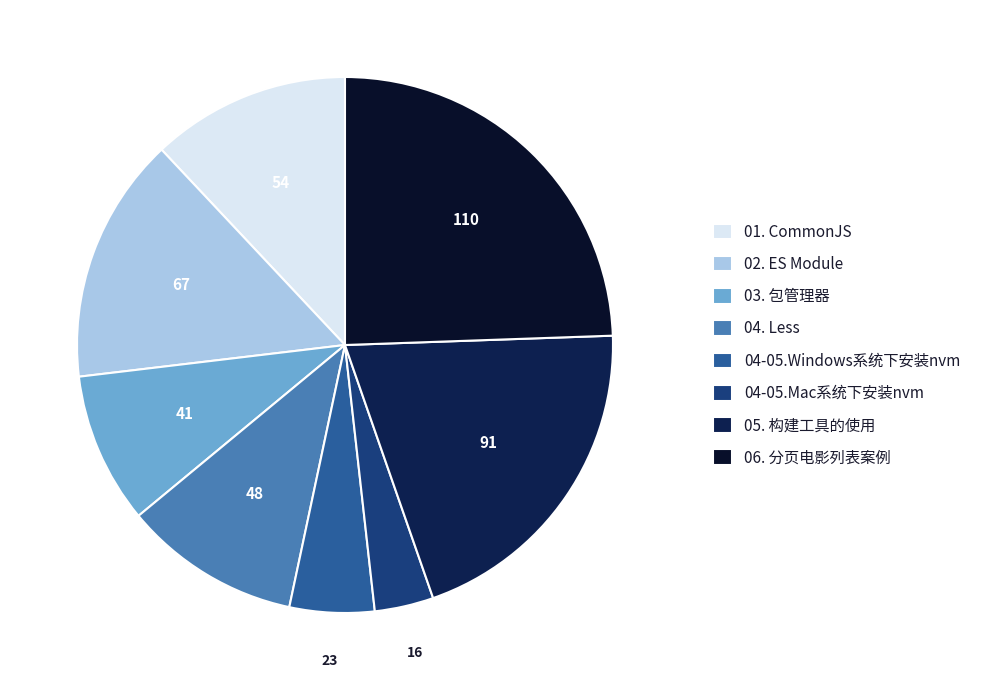

How many segments does this pie chart have?

8